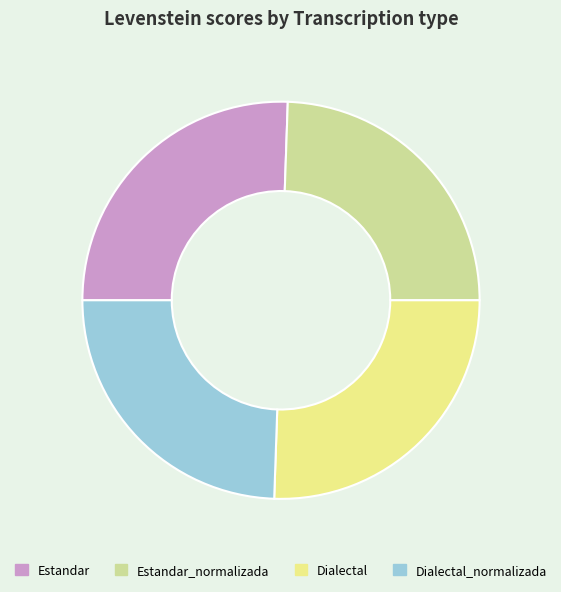

Combined, do Dialectal and Estandar account for over 50%?

Yes